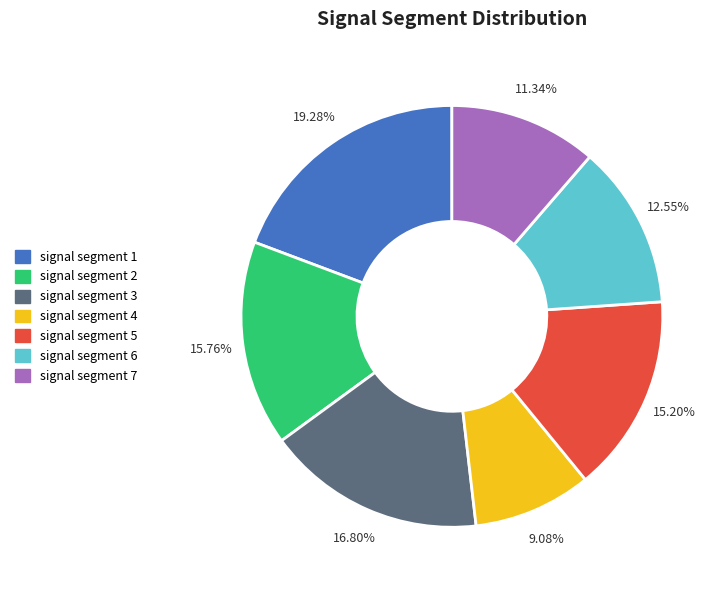

Combined, what portion of the pie is signal segment 6 and signal segment 7?

23.9%